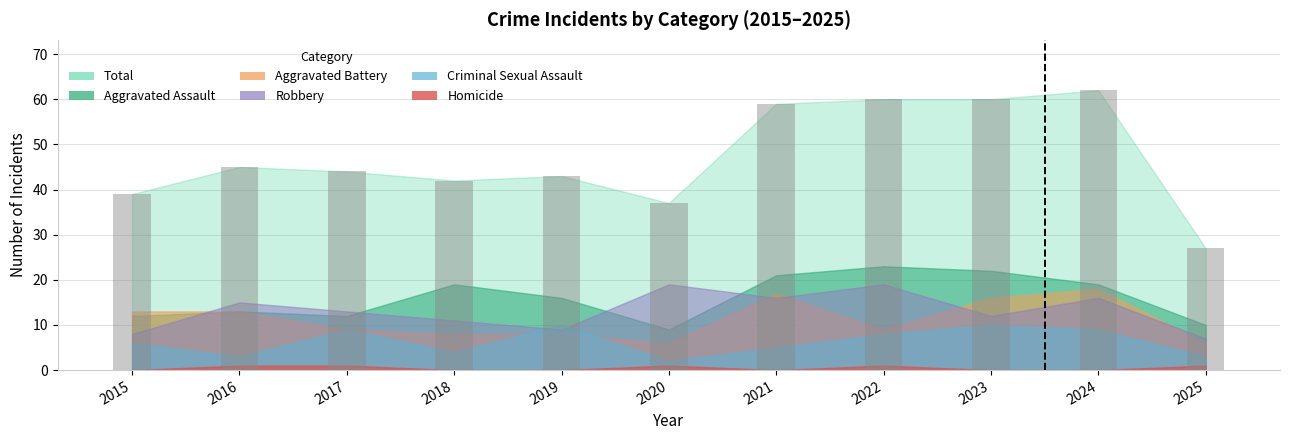

What is the sum of all values?

518